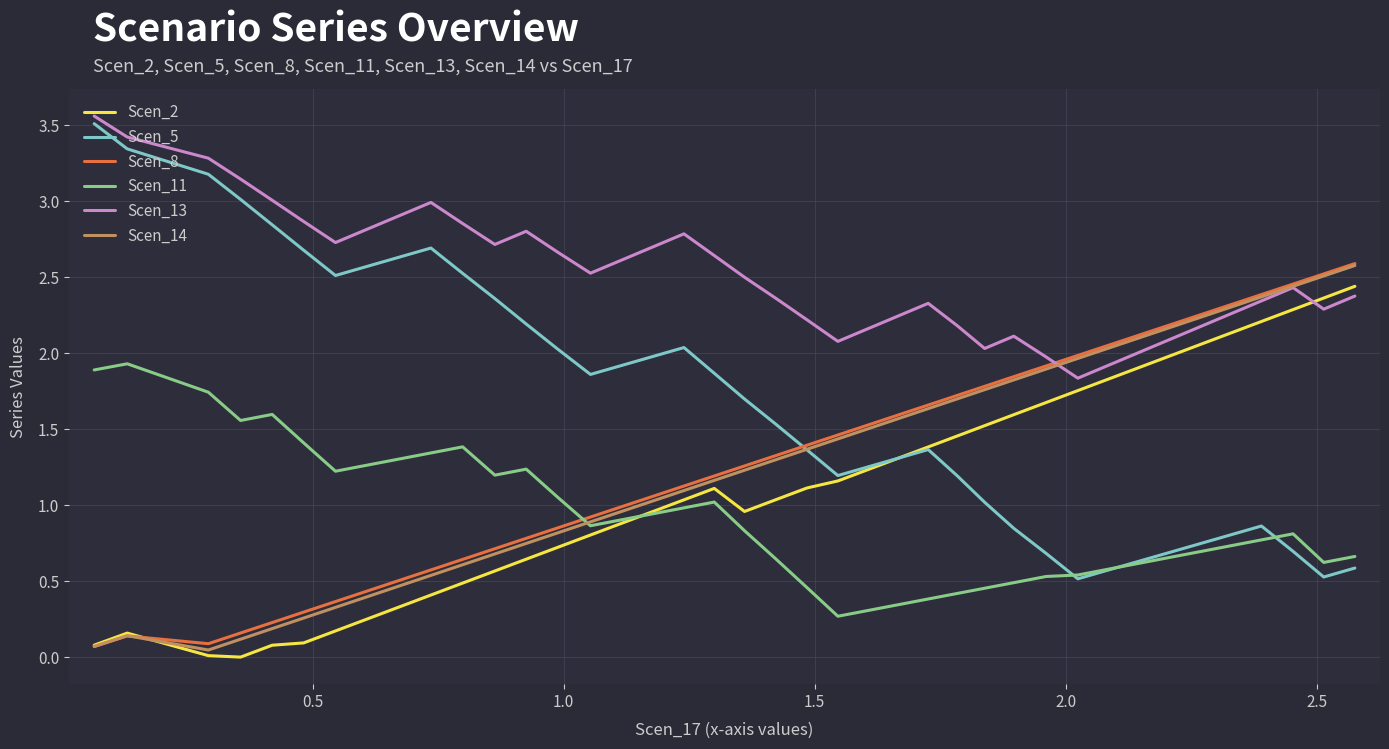

What is the maximum value for Scen_5?

3.5